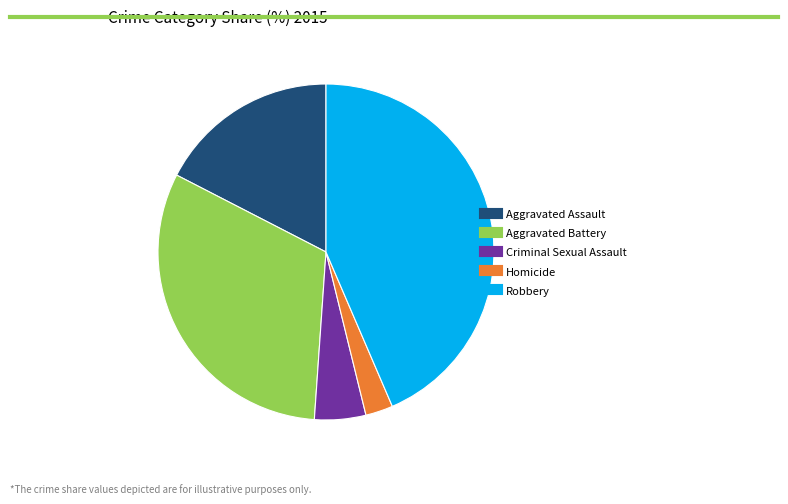

What is the smallest slice in the pie chart?

Homicide